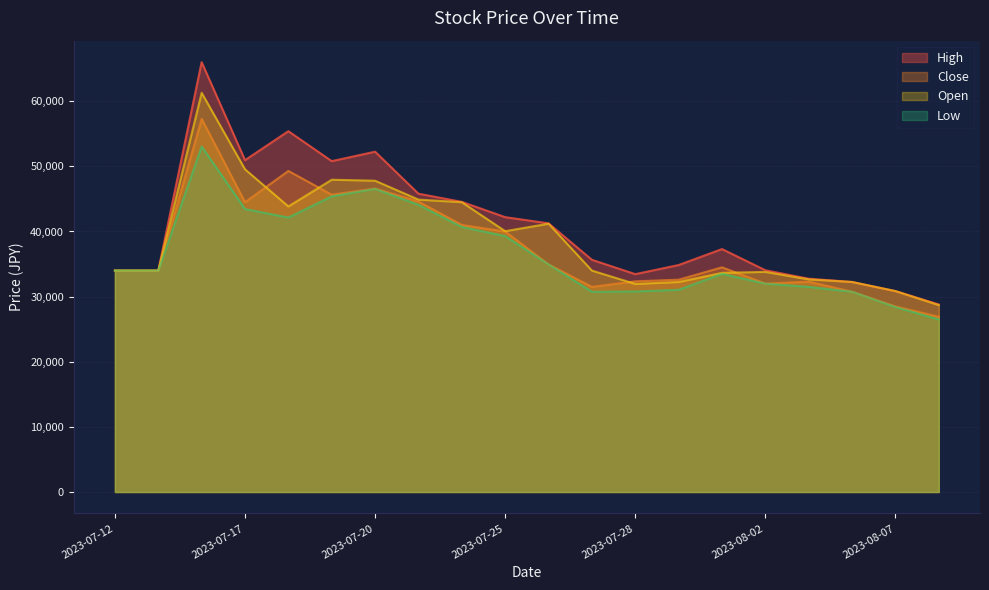

How many interior local peaks does the Low series have?

3